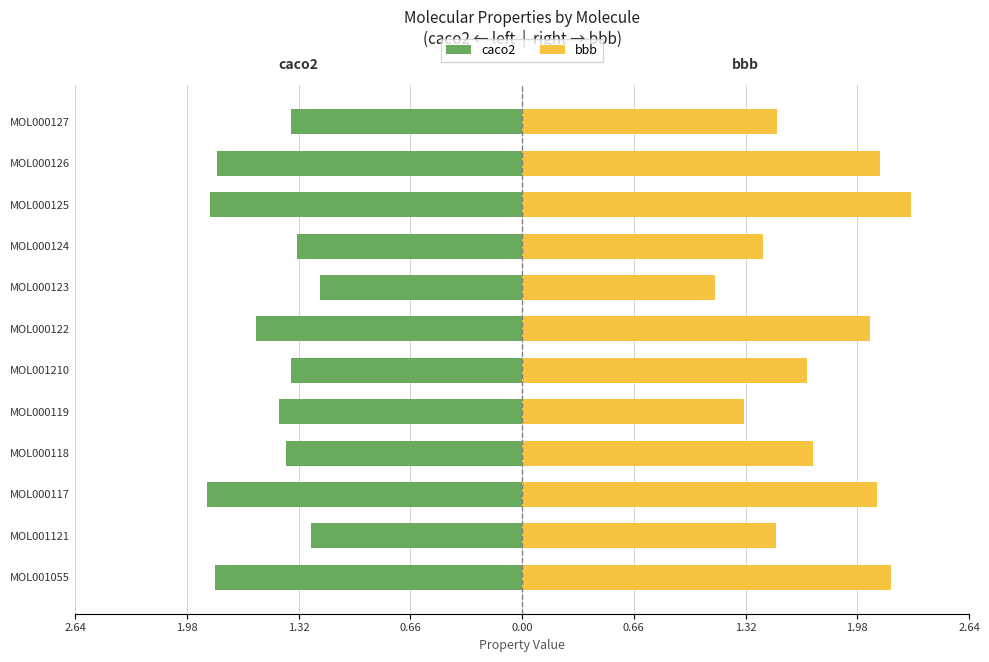

Count the number of categories in the chart.

12